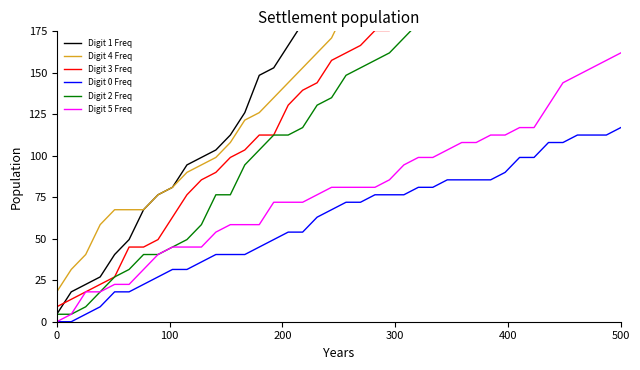

True or false: Digit 5 Freq and Digit 4 Freq intersect in this chart.

False